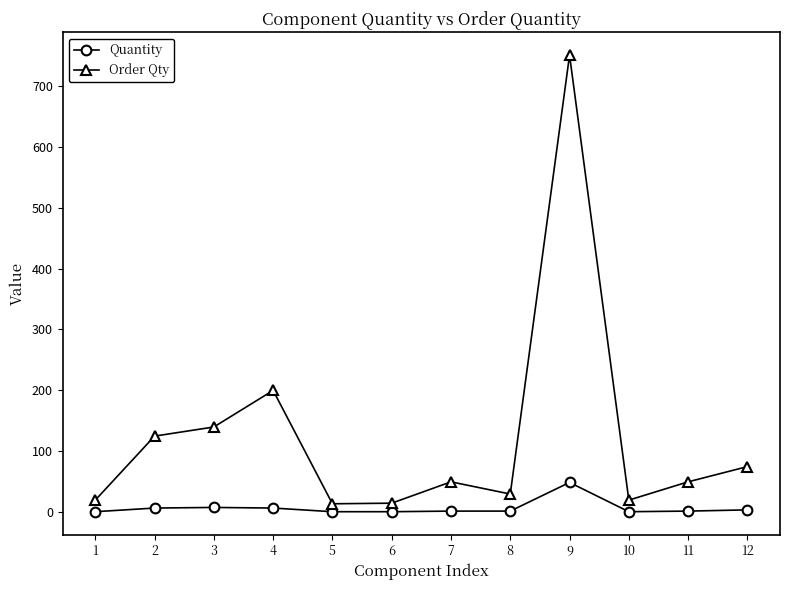

Between 5 and 9, which series saw the biggest shift?

Order Qty